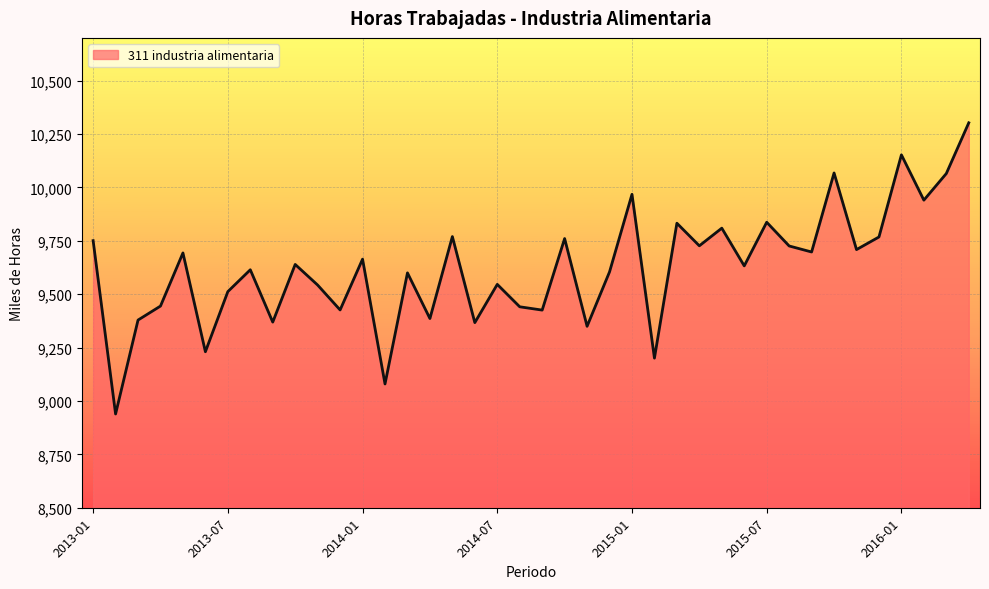

What is the maximum value shown in the chart?

10302.4